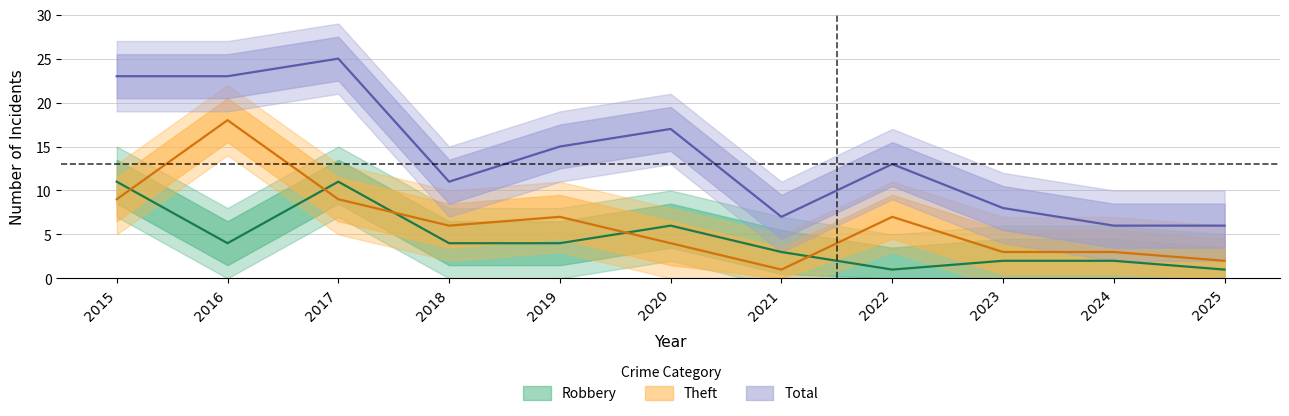

Read the Theft value at 2019.

7